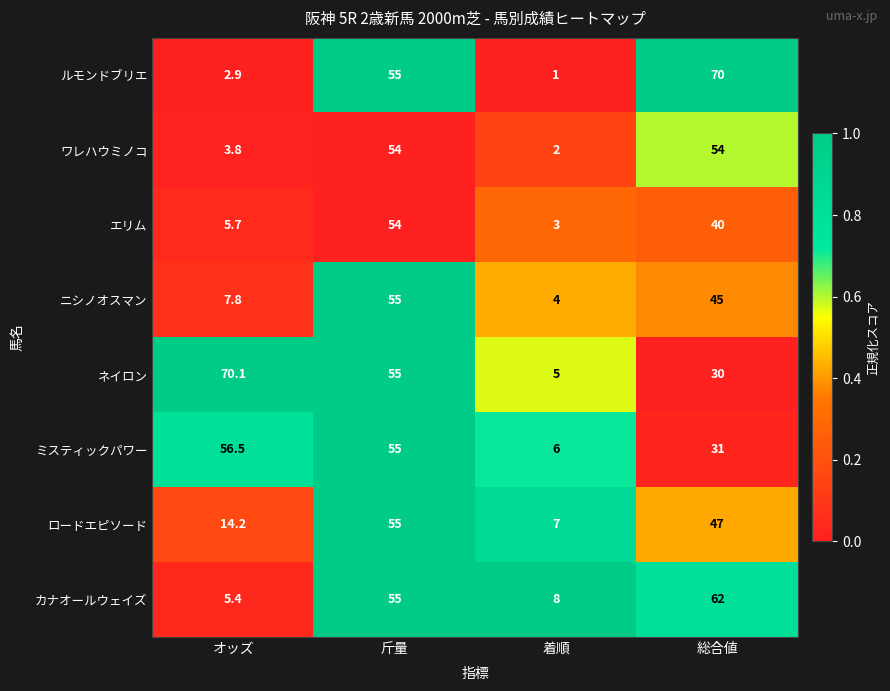

True or false: ミスティックパワー has a value of 1.6 at 着順.

False